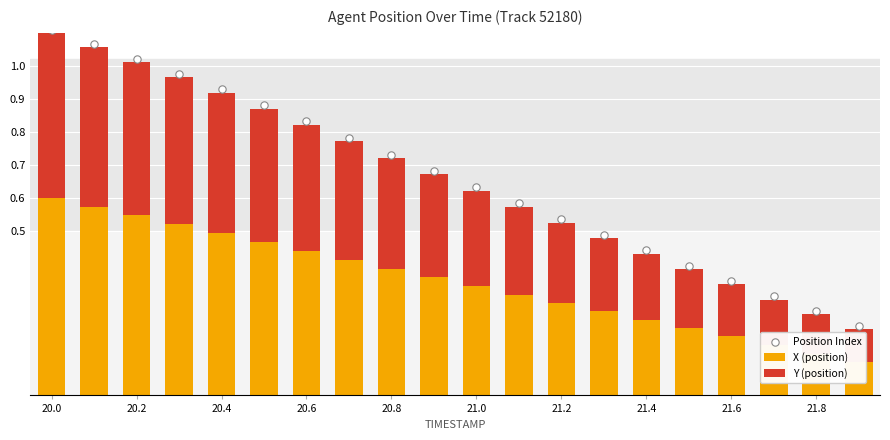

Which series has the largest total across all categories?

Position Index